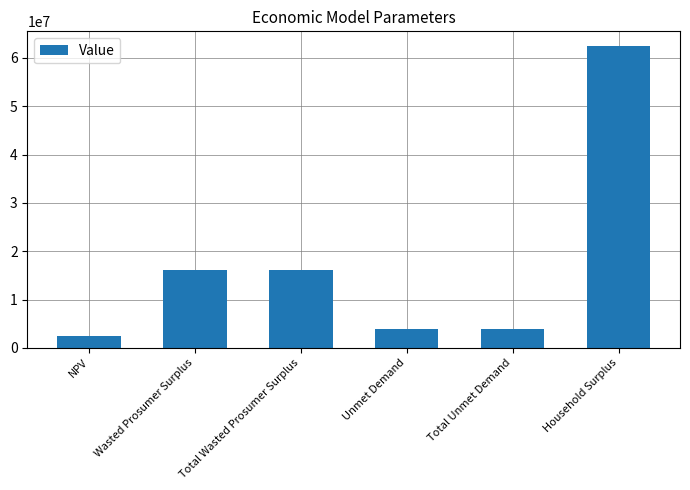

Read the value at NPV.

2490241.6